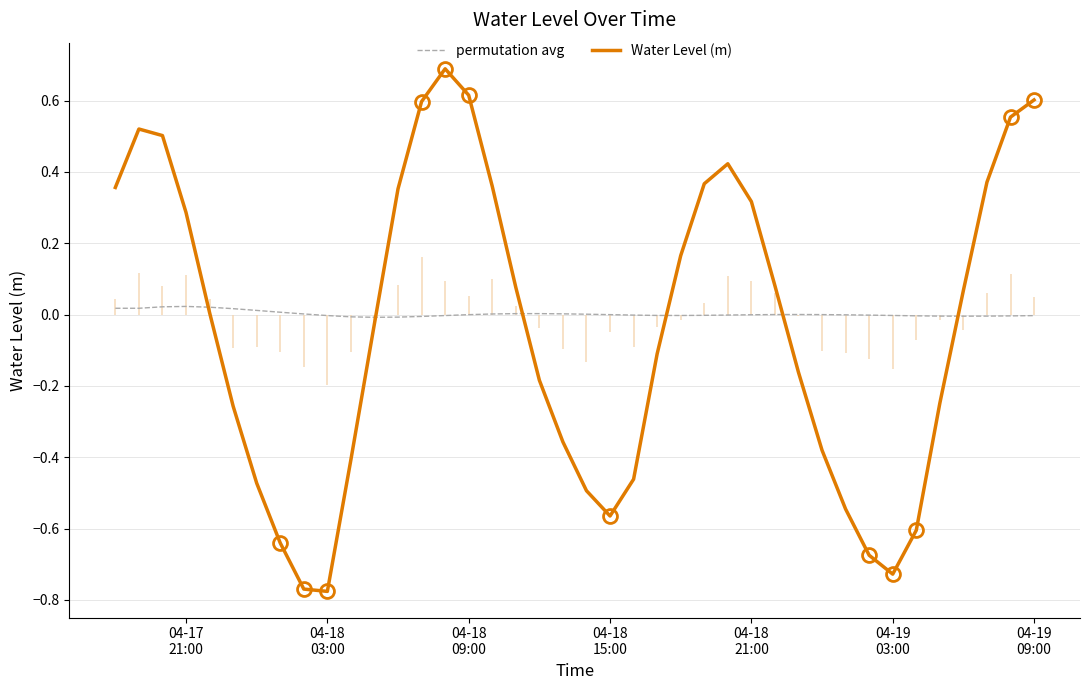

The permutation avg series shows 0.0 at 19. True or false?

True